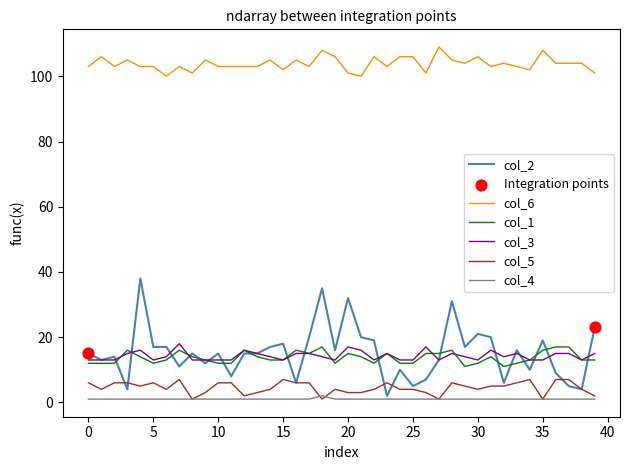

At how many categories does at least one series exceed 51?

40